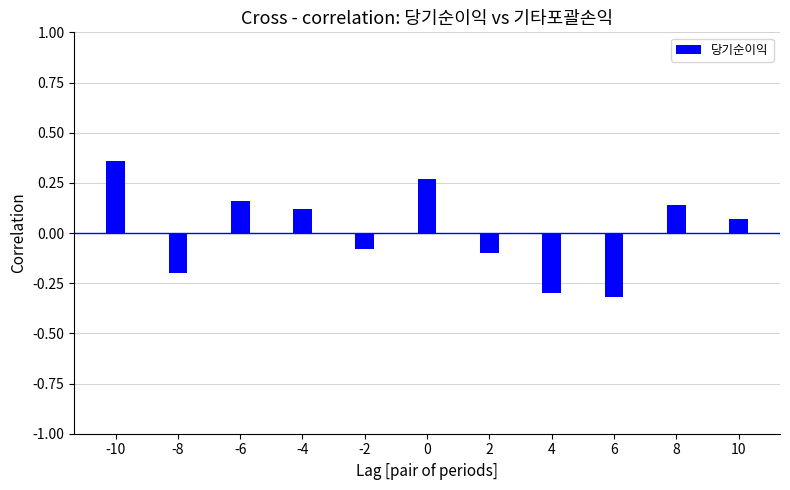

Is it true that 당기순이익 equals -0.4 at 6?

False